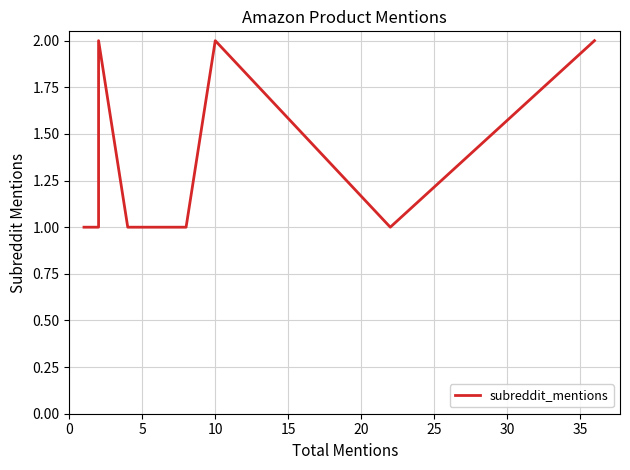

What is the difference between the maximum and minimum values?

1